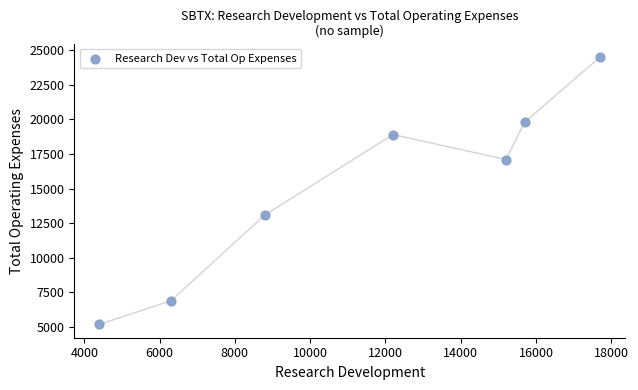

What Y value in the scatter plot is closest to 14850?

13100